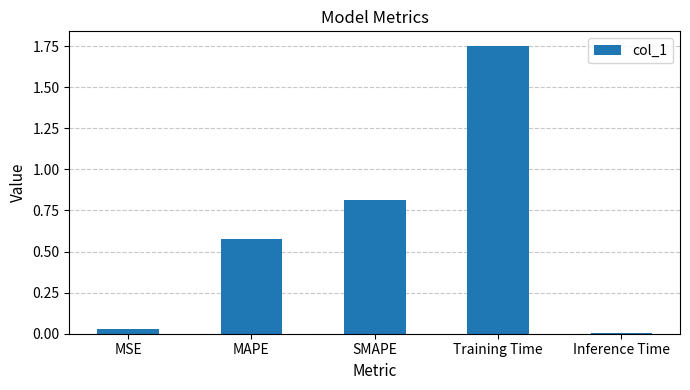

What is the approximate value at SMAPE?

0.8